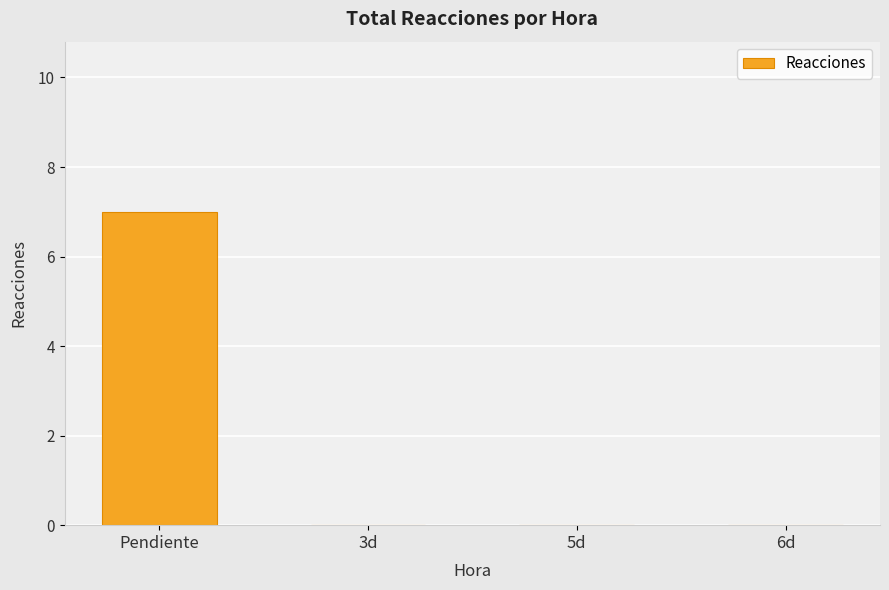

At which category does the chart reach its peak across all series?

Pendiente